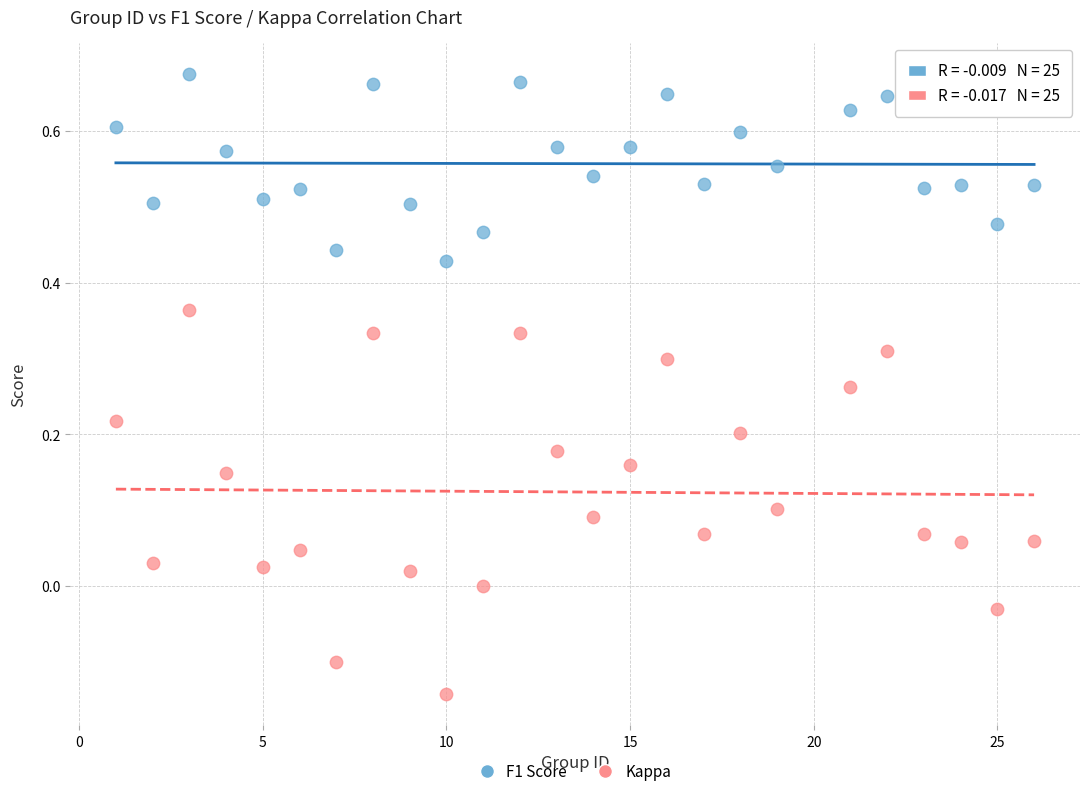

Across all data points, what is the range of Y values (max minus min)?

0.8